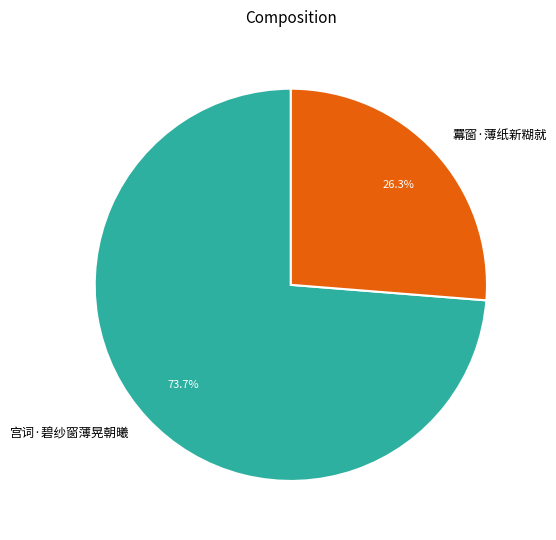

What is the ratio of the value at 羃窗·薄纸新糊就 to the value at 宫词·碧纱窗薄晃朝曦?

0.4